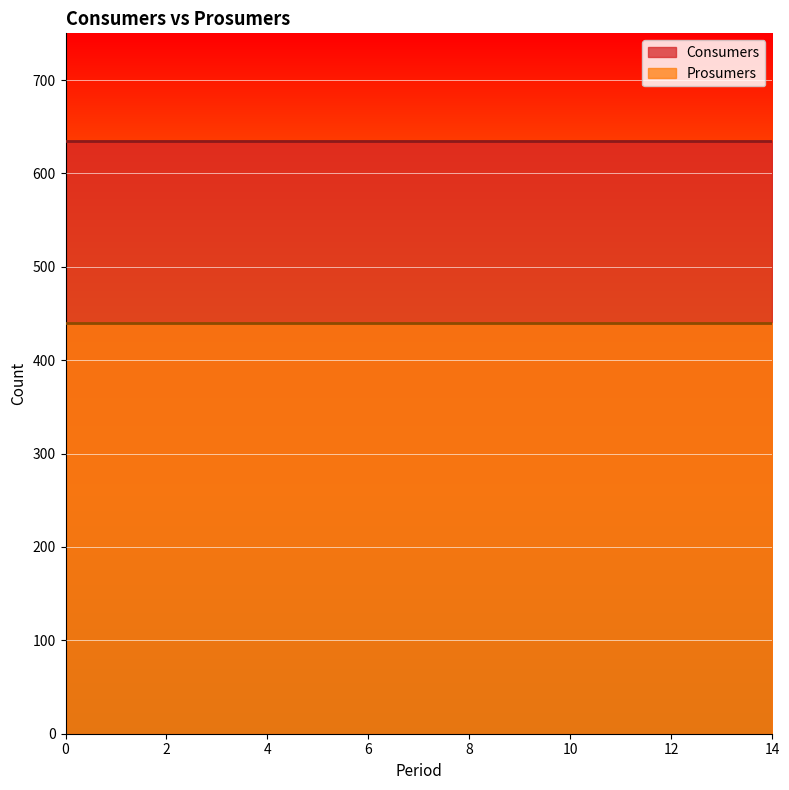

True or false: Prosumers and Consumers intersect in this chart.

False